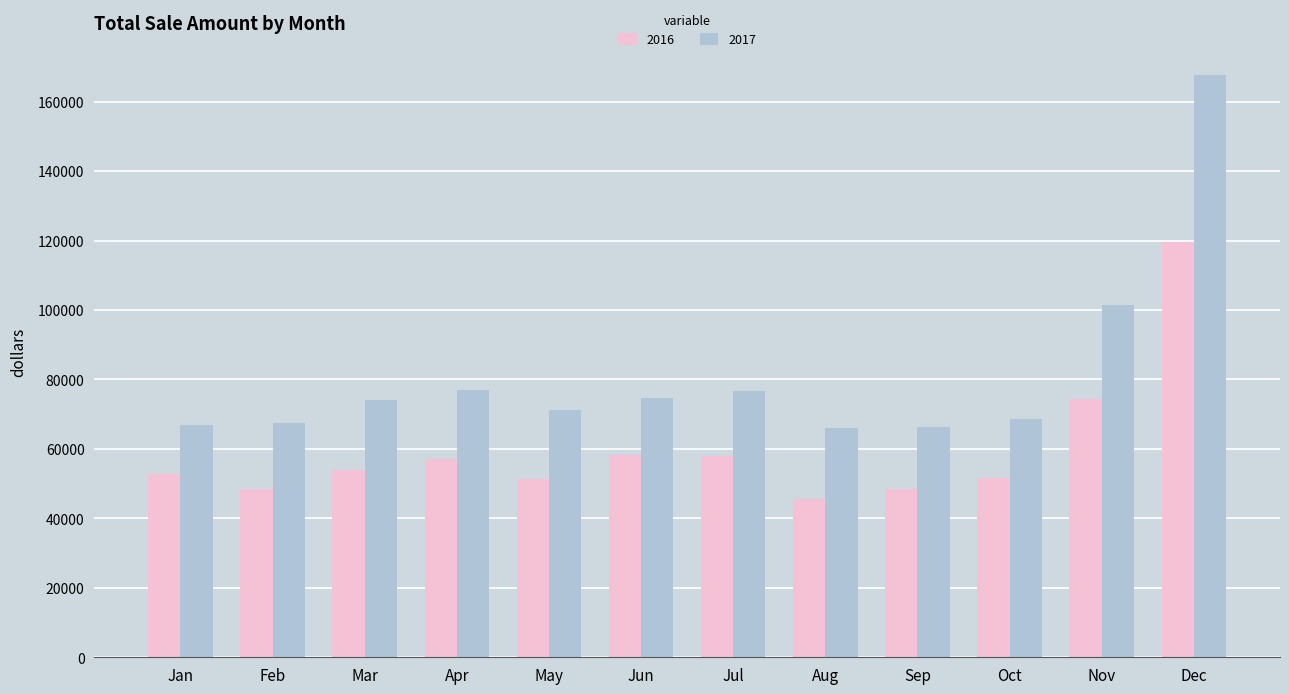

How many bars are there in each group?

2